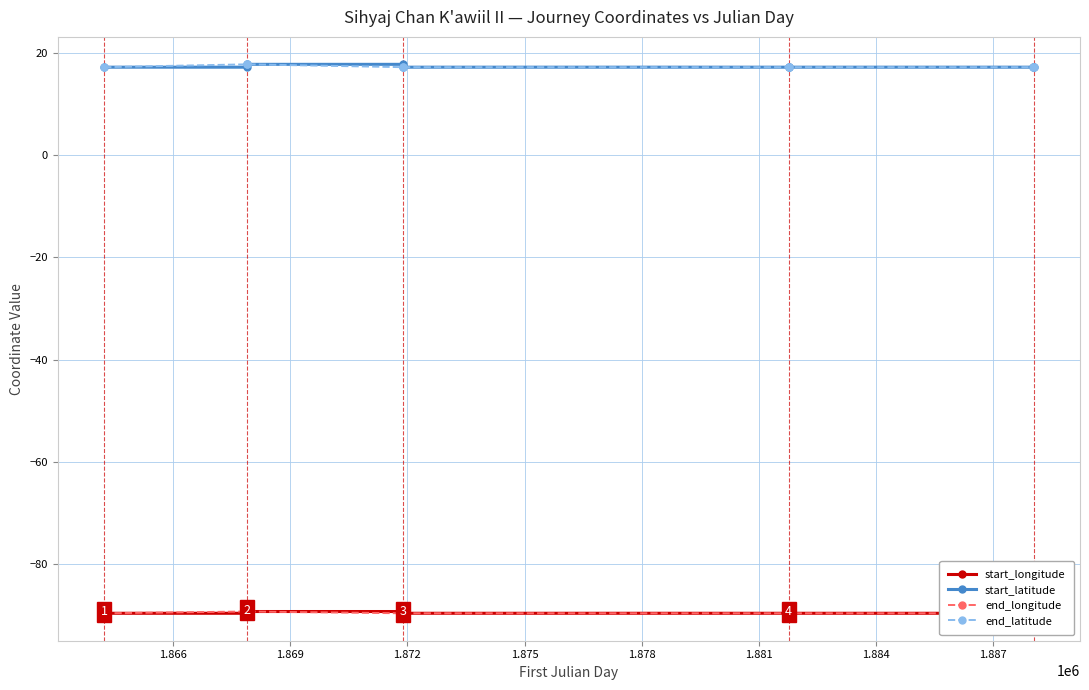

What is the value of the end_latitude point at the 3rd from the left?

17.8